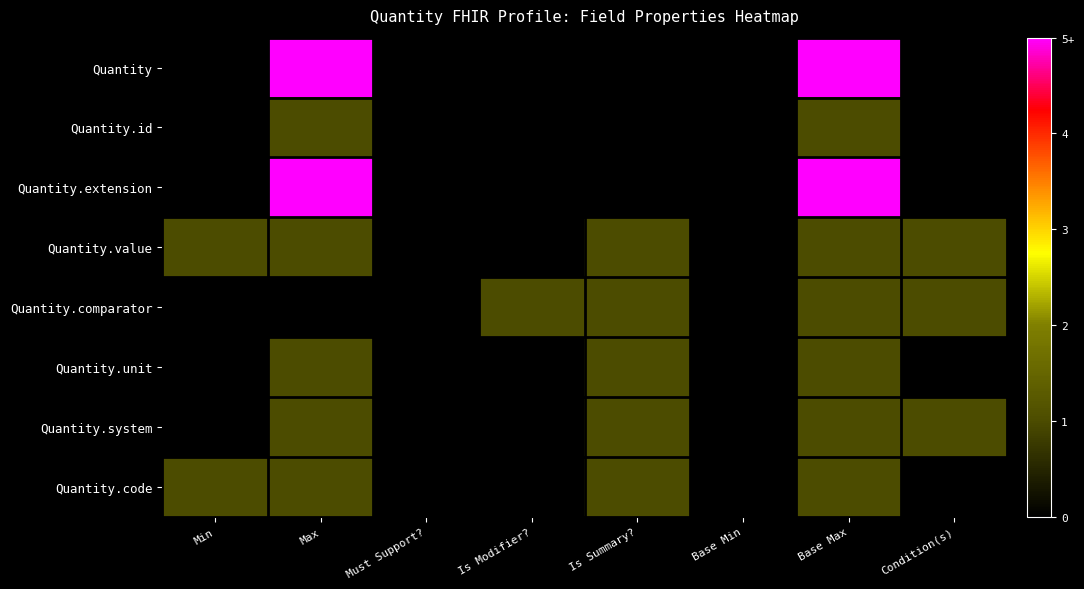

What is the total value across all series at Min?

2